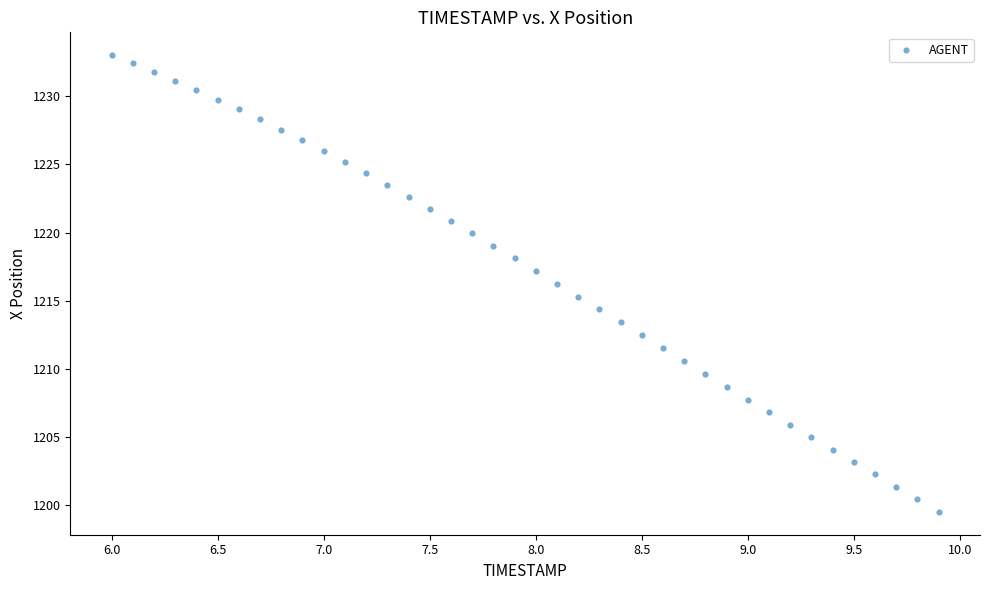

What is the range of X values (max minus min)?

3.9